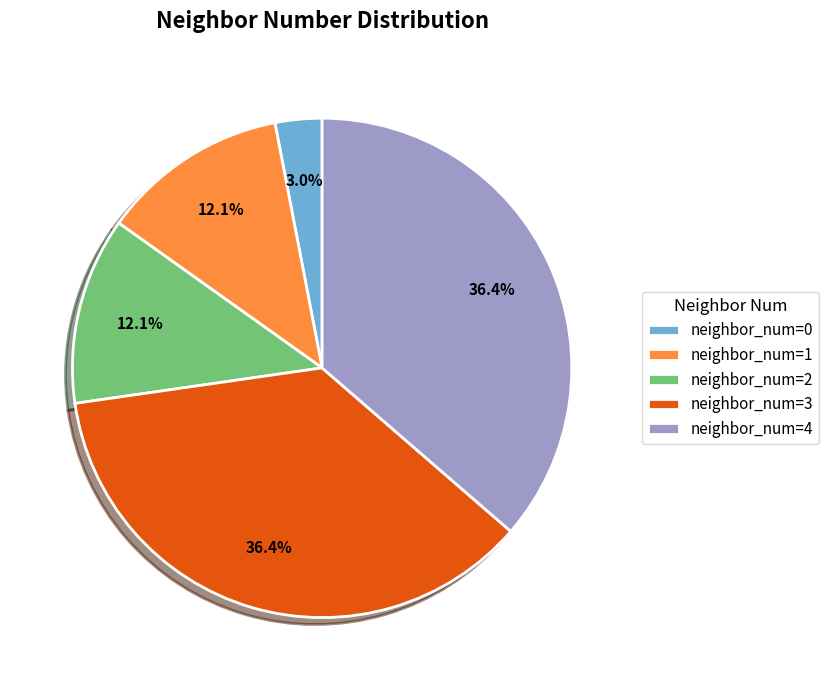

Is there any slice that represents more than half of the pie?

No